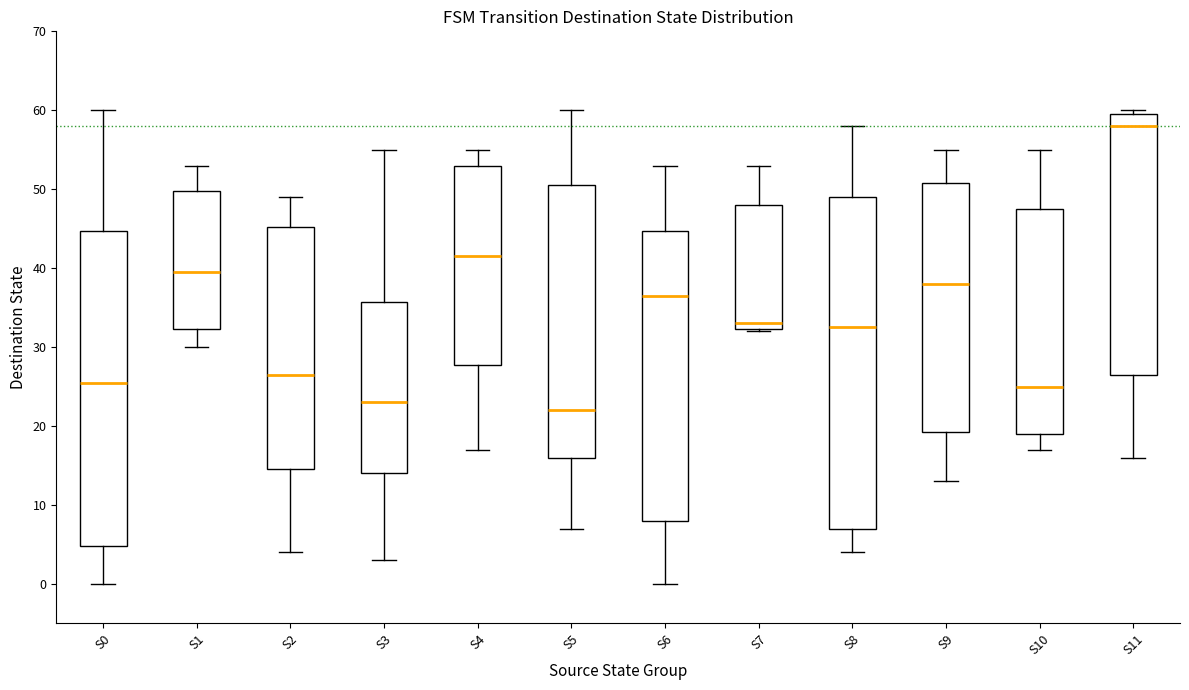

Which box's median line is the lowest?

S5